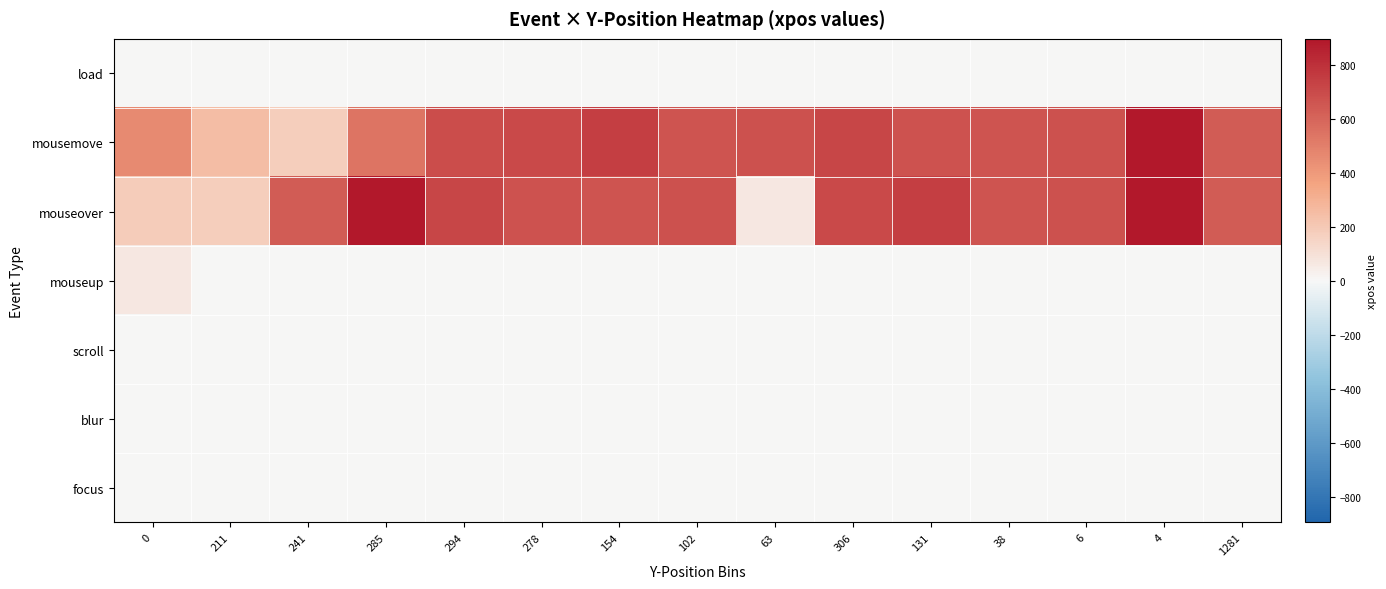

Which series has the widest spread of values?

mouseover